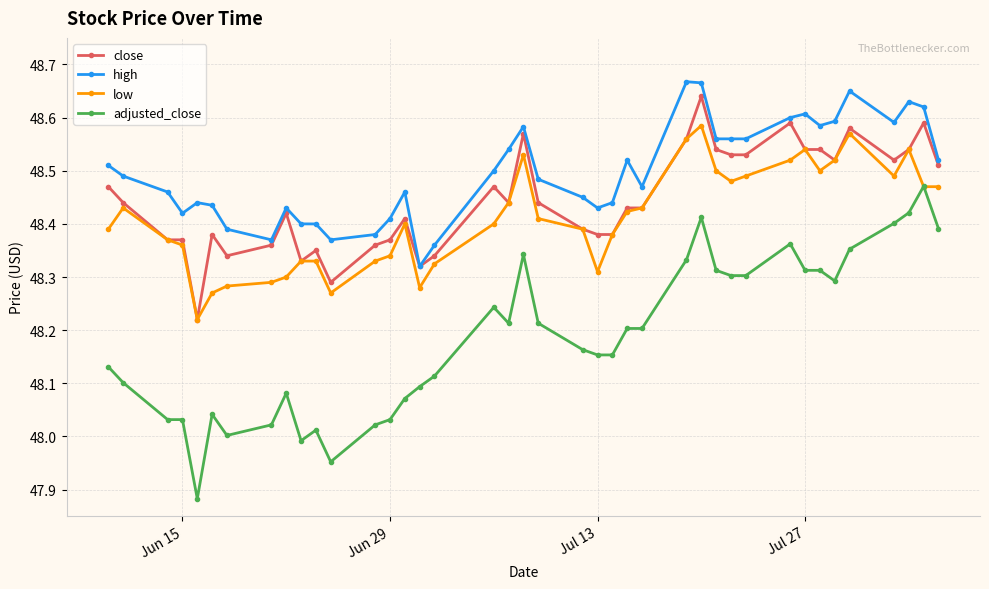

How many close values are between 48 and 49?

40